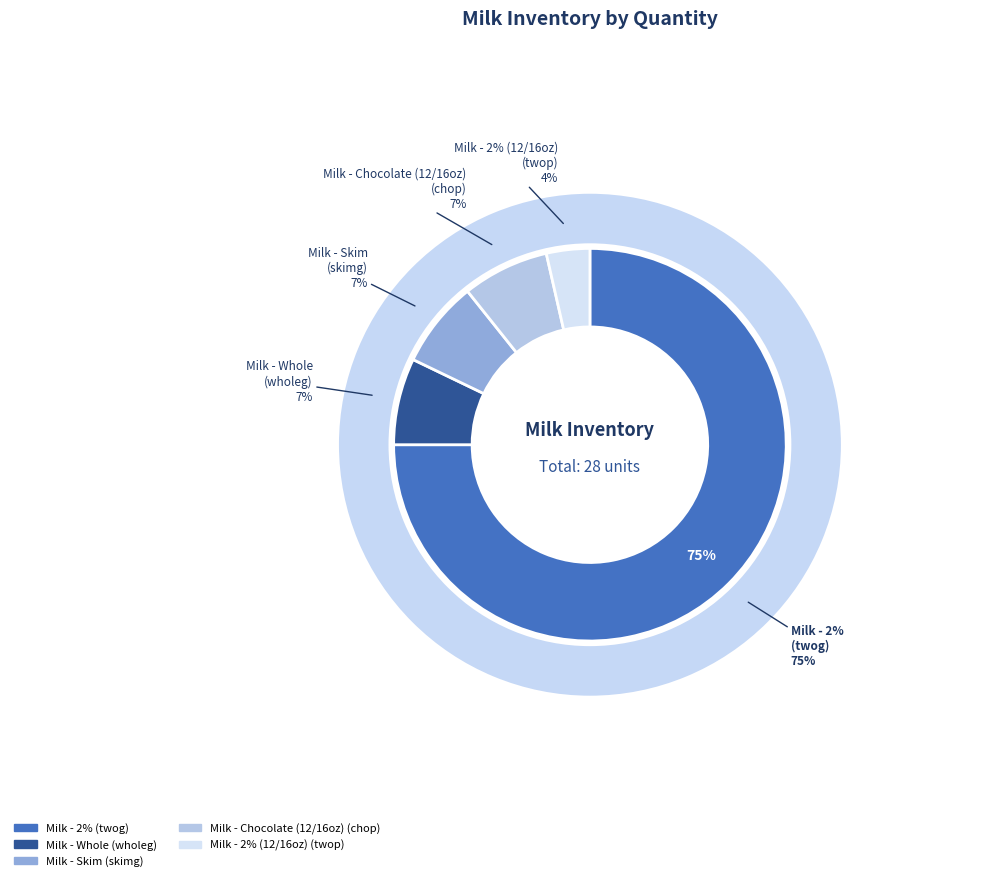

Which slice is the smallest?

twop